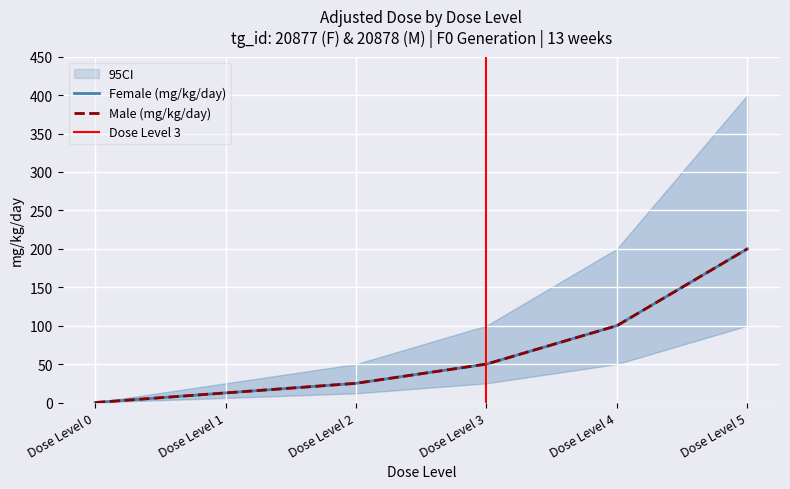

Is the value of Male (mg/kg/day) at Dose Level 4 greater than the value of Female (mg/kg/day) at Dose Level 0?

Yes